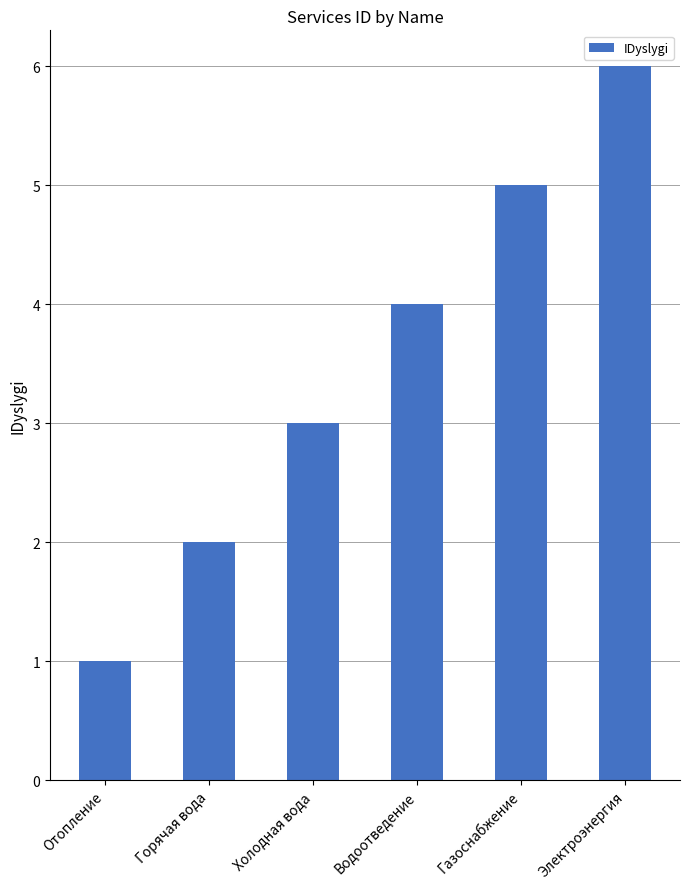

What is the label of the 4th bar from the right?

Холодная вода